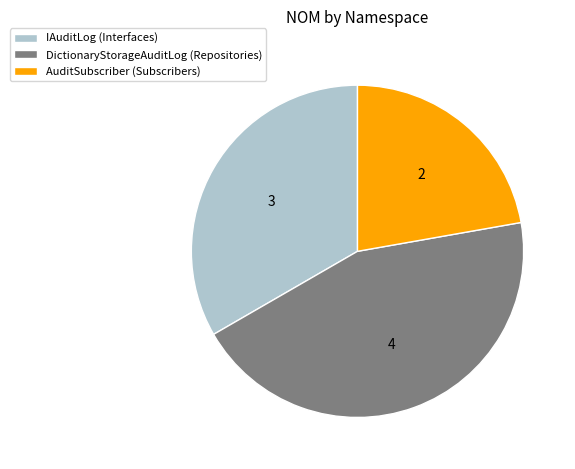

Do IAuditLog (Interfaces) and DictionaryStorageAuditLog (Repositories) together represent more than half of the pie?

Yes